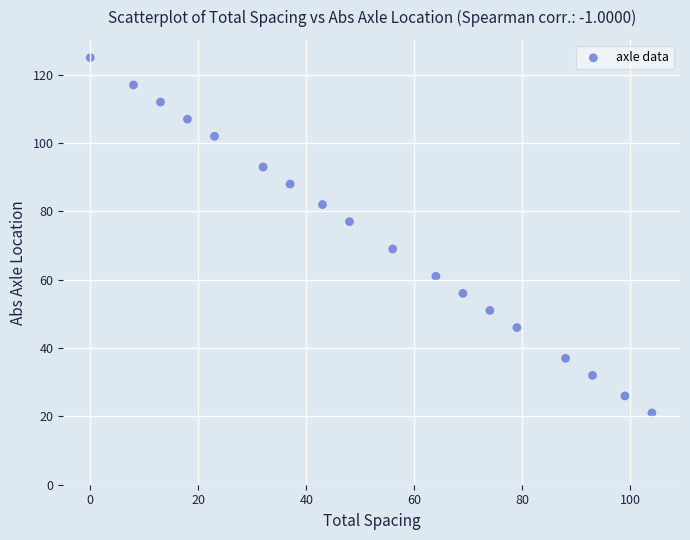

What is the range of Y values (max minus min)?

104